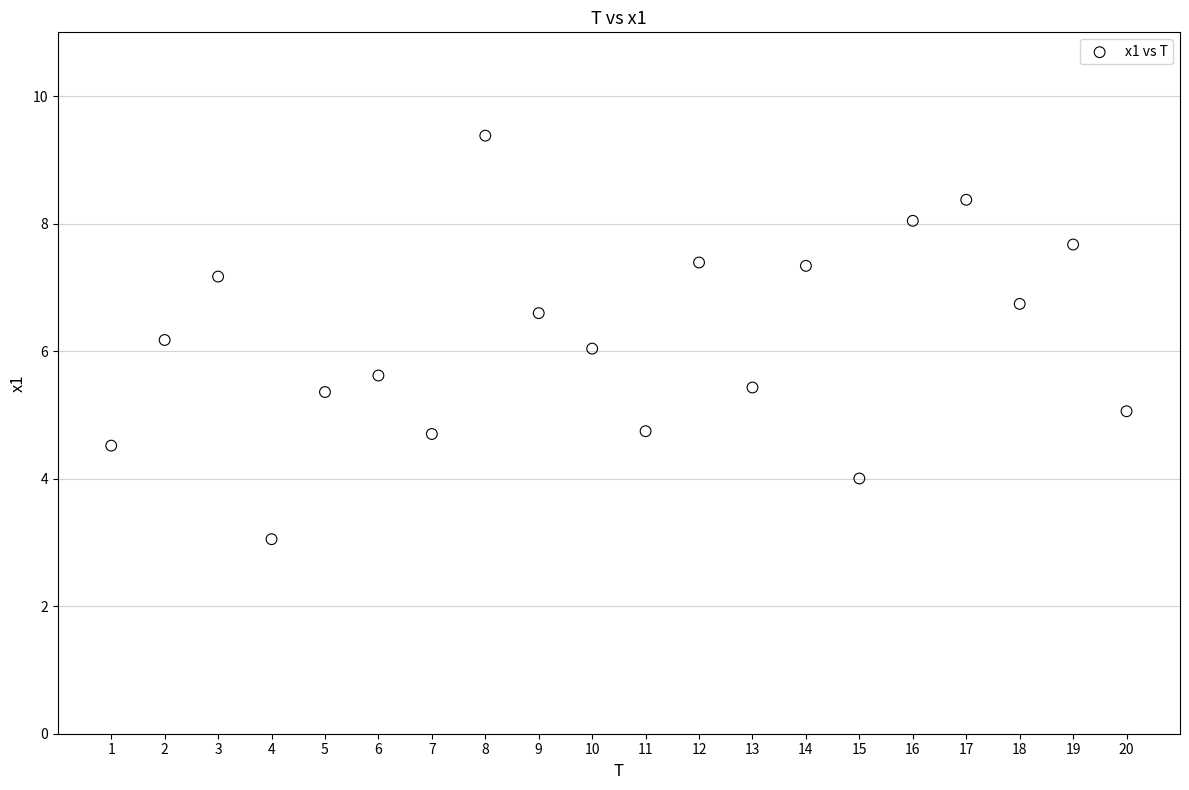

What is the range of Y values (max minus min)?

6.3